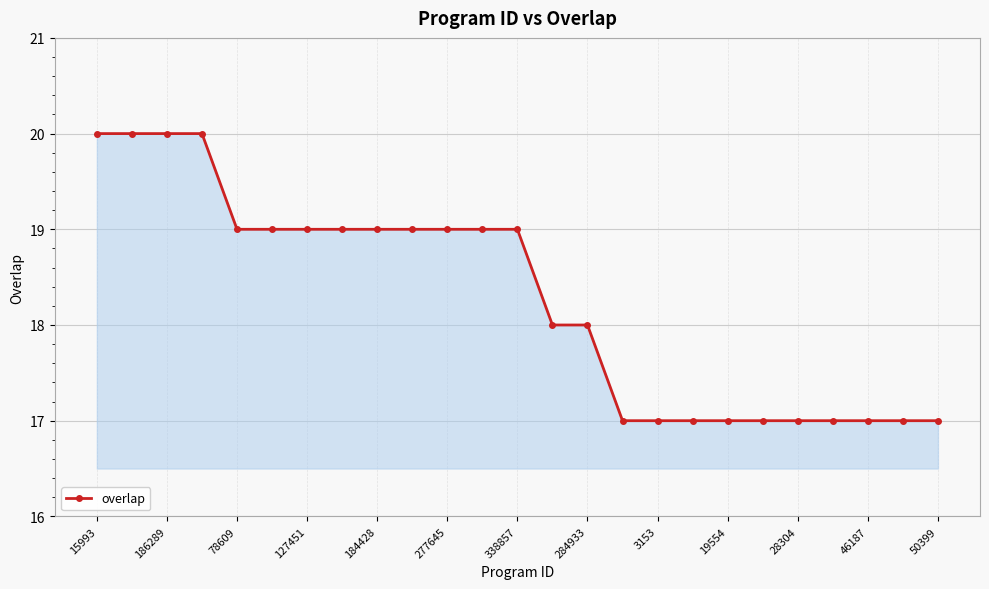

What is the minimum value shown in the chart?

17